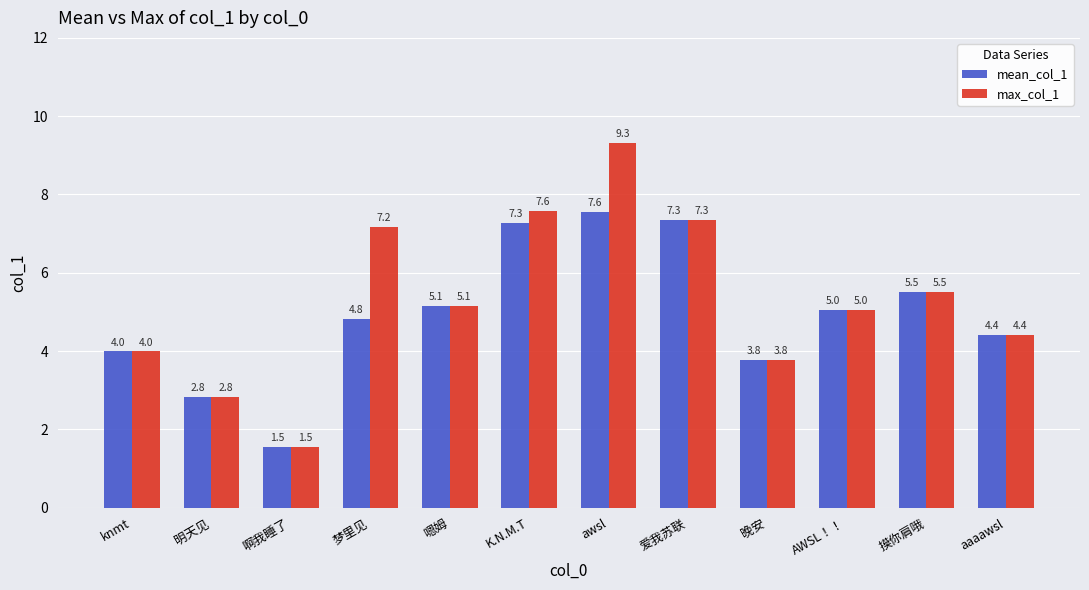

What is the difference between the highest and lowest values at K.N.M.T?

0.3